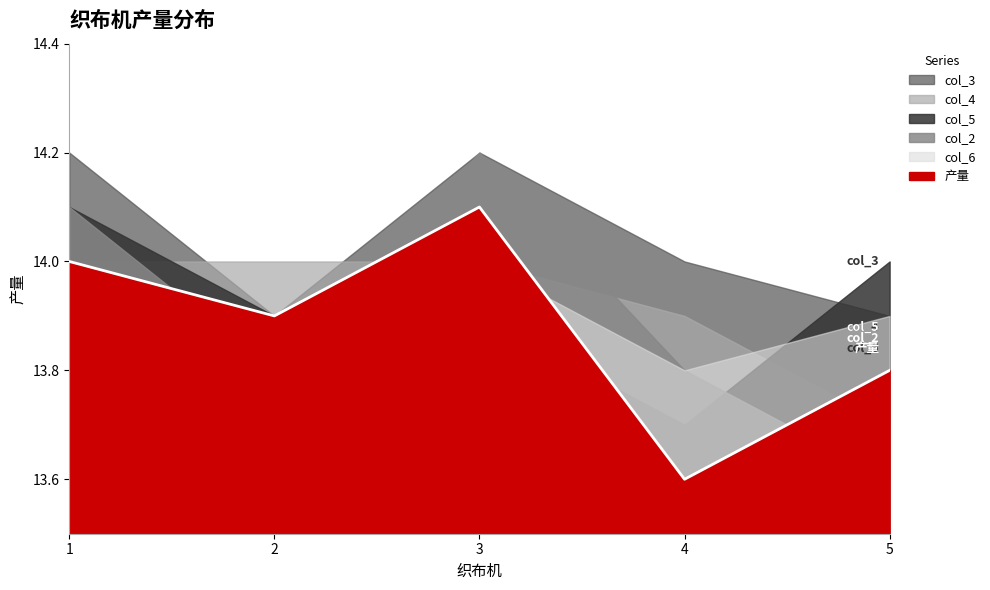

Which label corresponds to the smallest value in the chart?

4